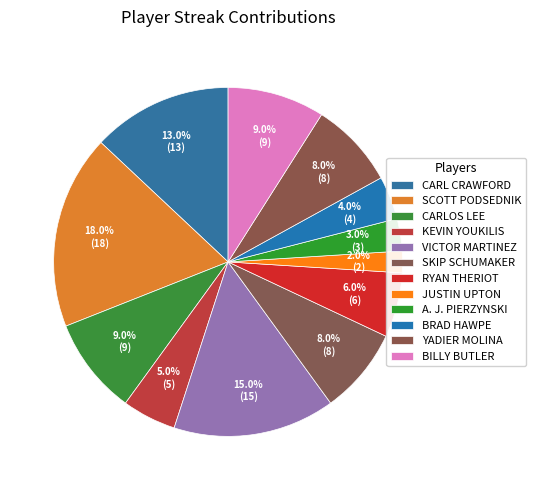

How many slices are in this pie chart?

12